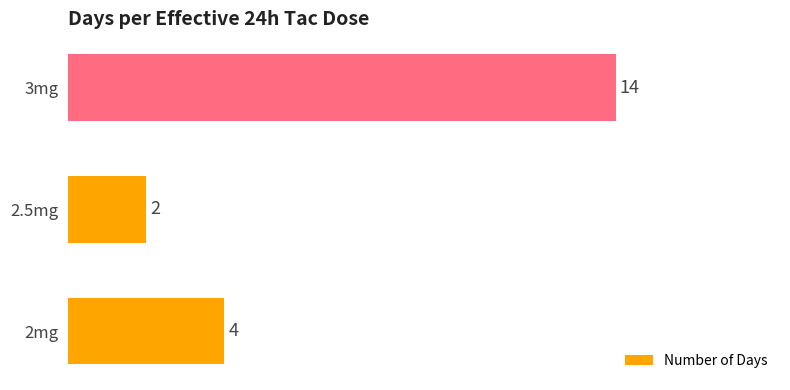

Rank the categories by value from highest to lowest.

3mg, 2mg, 2.5mg